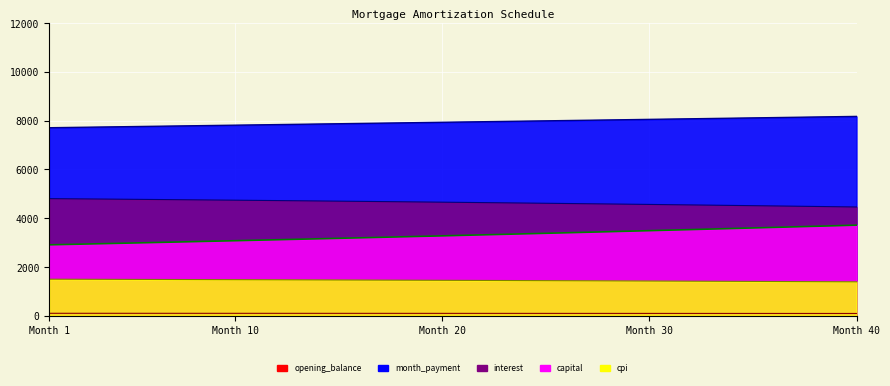

The value of interest at 23 is 96.6. True or false?

True